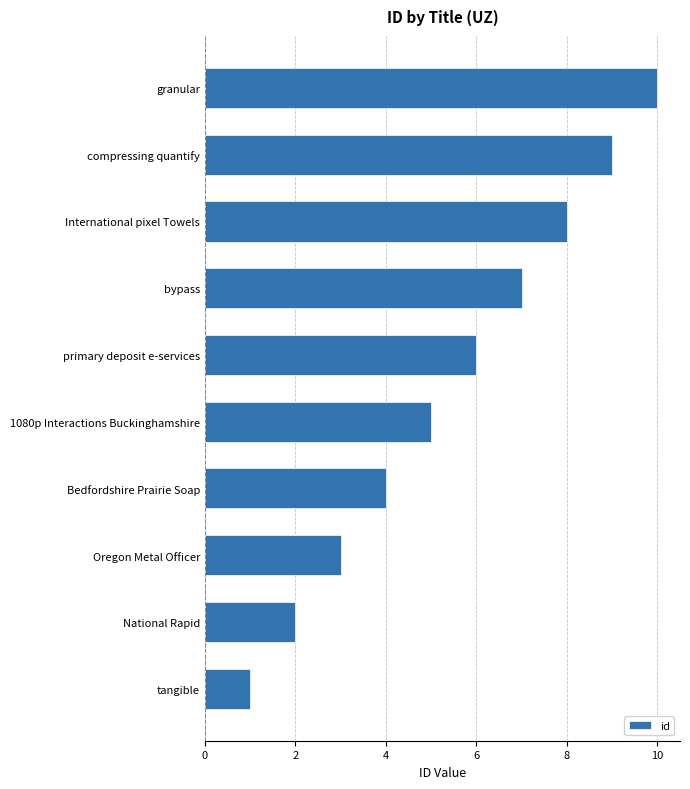

What is the average value?

6